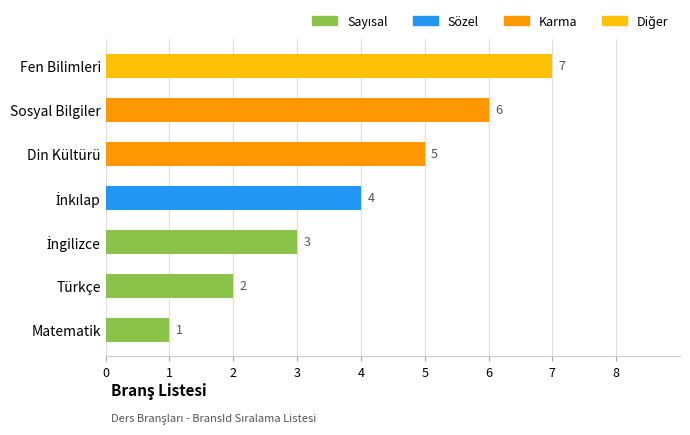

The chart shows a value of 3 at Fen Bilimleri. True or false?

False